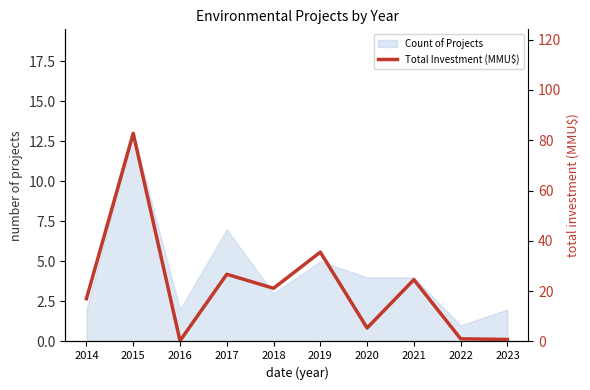

True or false: the data shows 82.7 at 2015.

True